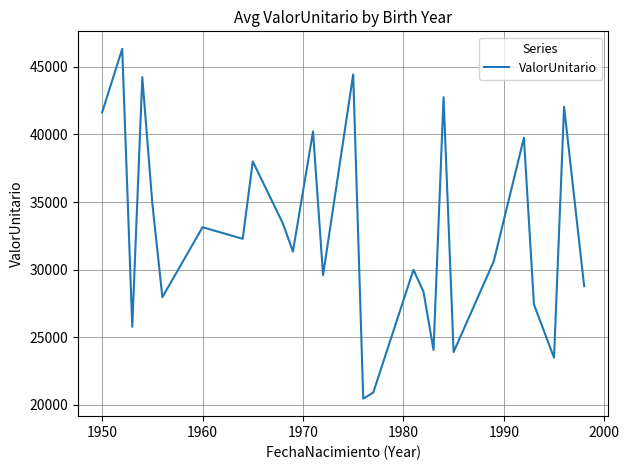

How many interior local peaks (higher than both neighbors) does the data have?

10